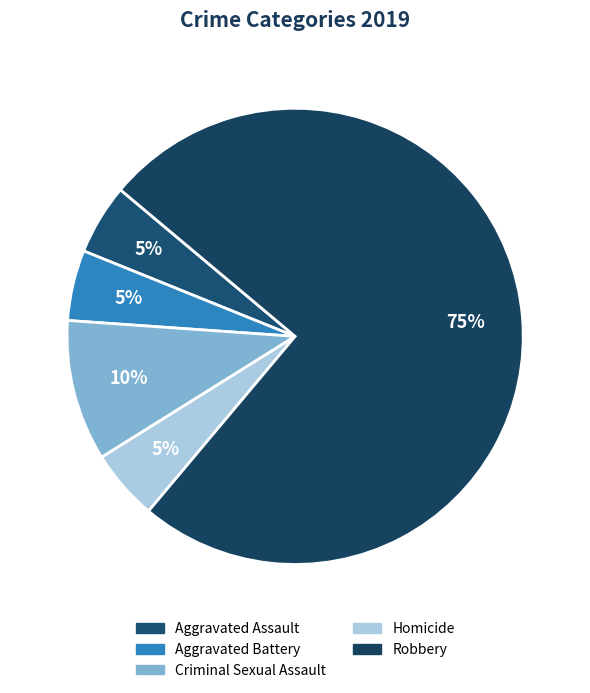

Which category accounts for the majority?

Robbery